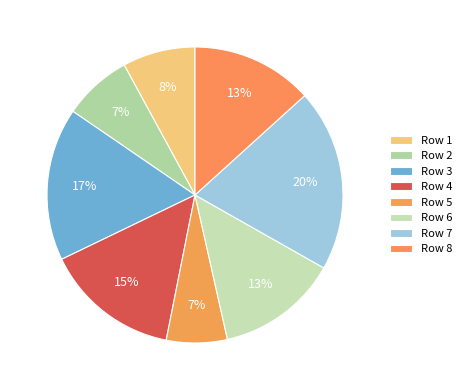

How many slices are in this pie chart?

8